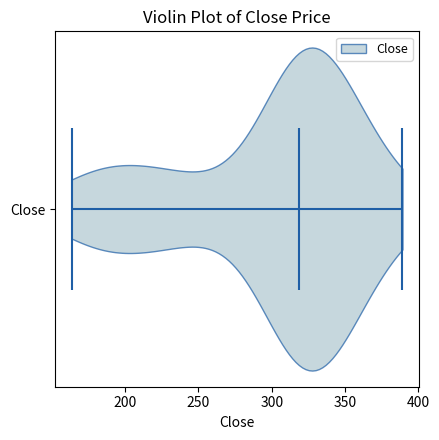

What is the highest point the violin for Close reaches on the x-axis? The values are not printed on the chart, so give them approximately, as read against the axis.

390